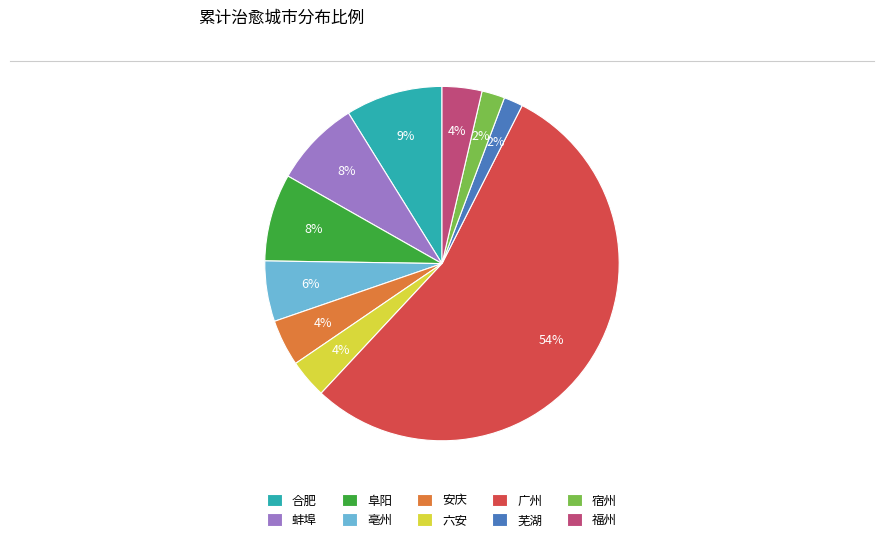

Does 广州 account for over 50% of the chart?

Yes